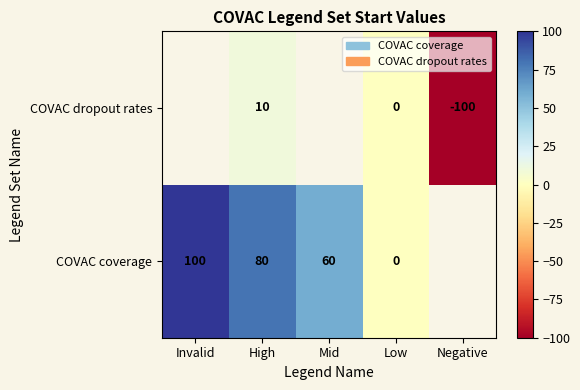

What is the difference between the COVAC dropout rates values at High and Low?

10